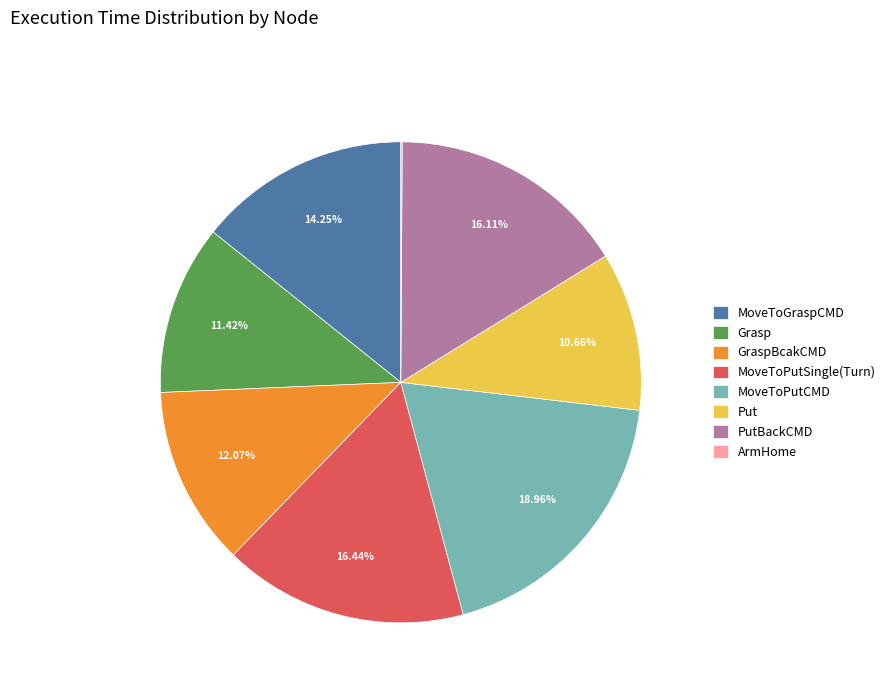

Which category has the biggest portion of the pie?

MoveToPutCMD